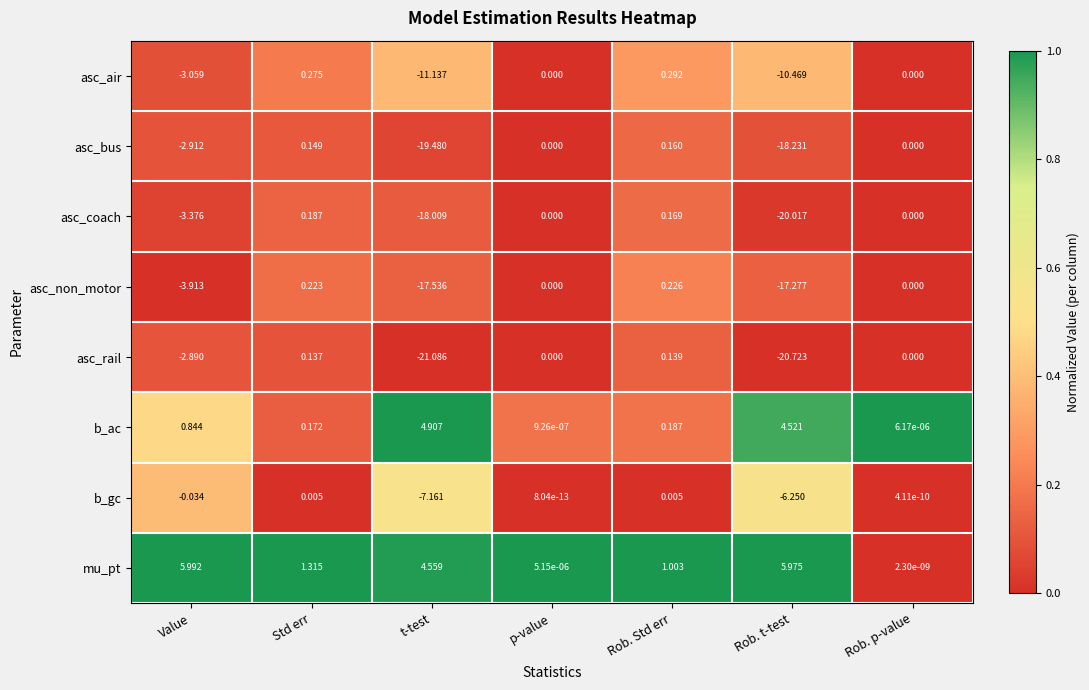

Is the value of asc_bus at t-test greater than the value of asc_coach at Std err?

No